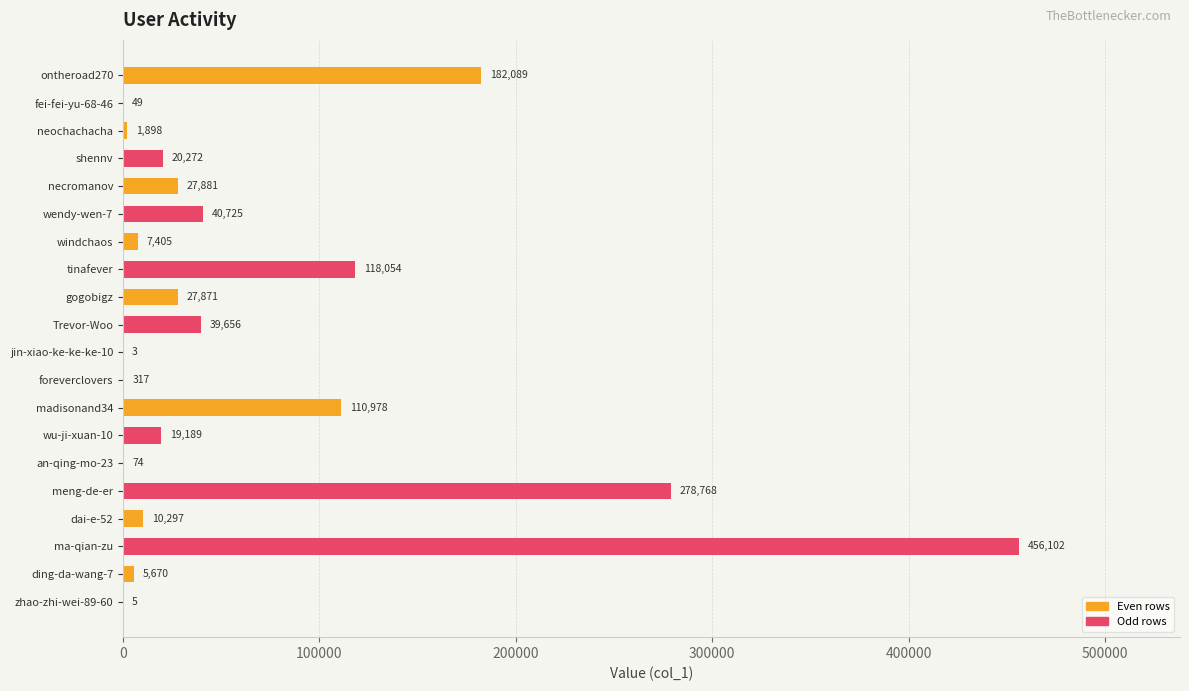

What is the greatest value displayed?

456102